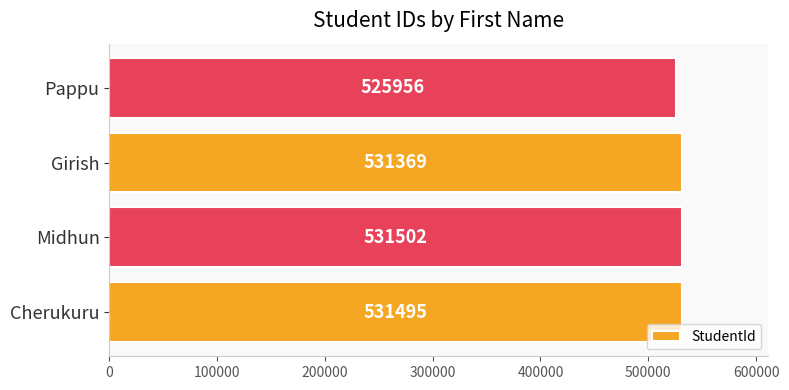

List the labels in order of value, smallest first.

Pappu, Girish, Cherukuru, Midhun